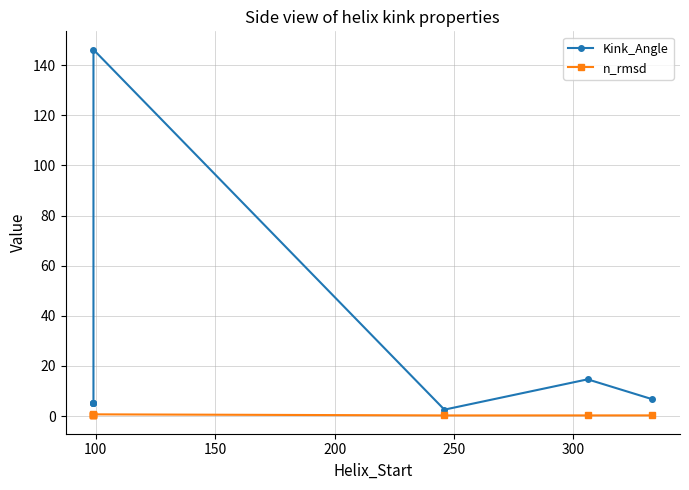

In Kink_Angle, how many points are higher than both neighbors (excluding endpoints)?

2